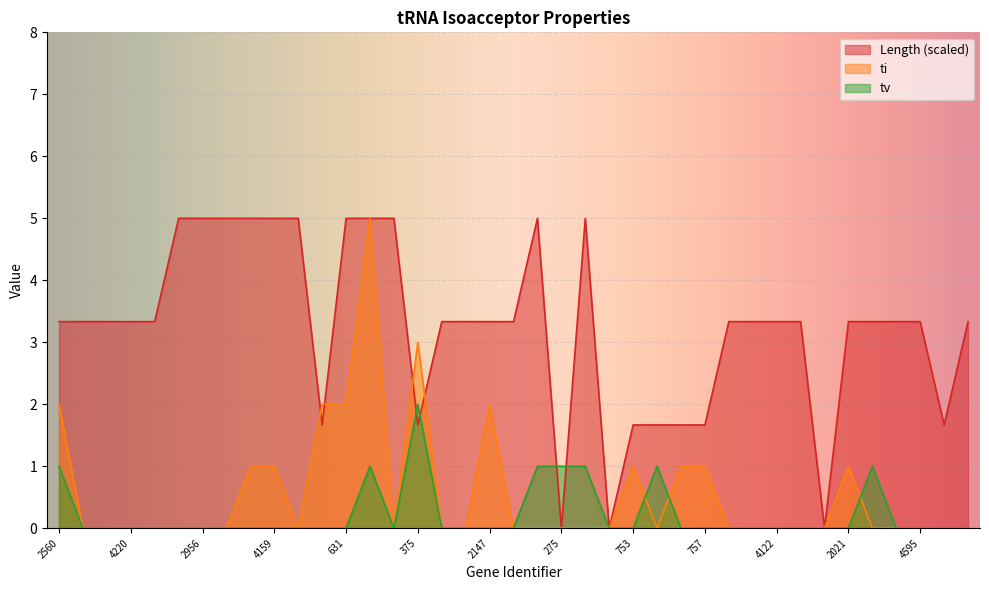

At which category does Length reach its first local peak?

264